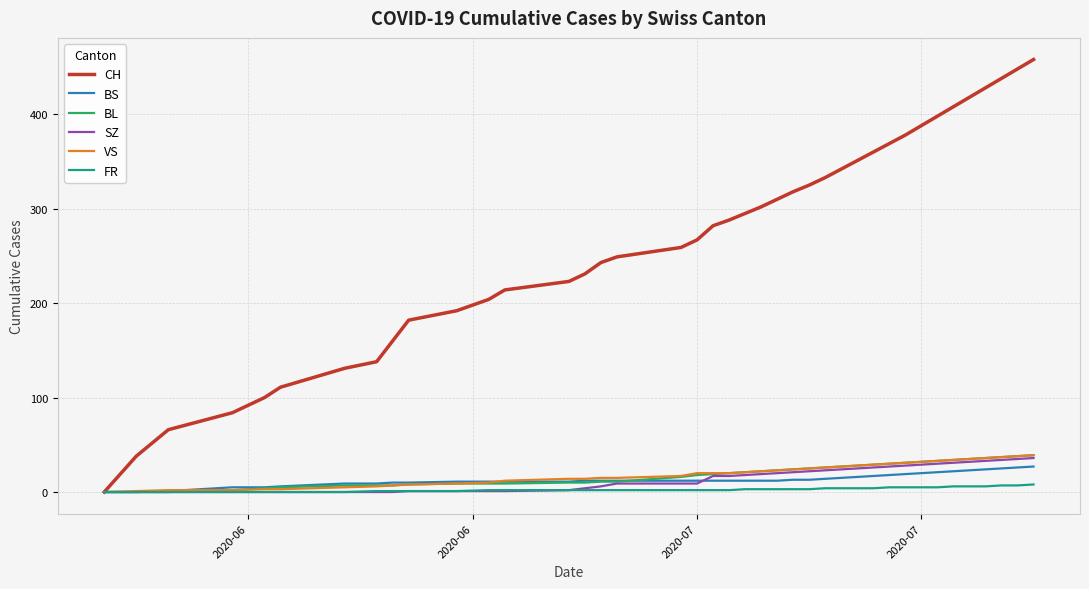

What is the highest value of the BS series?

27